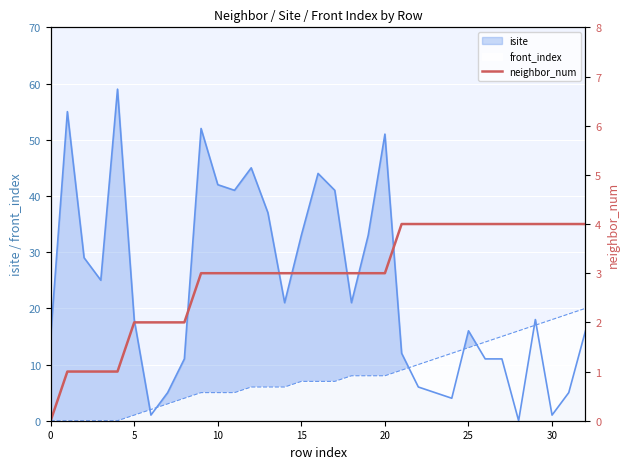

The value of front_index at 0 is 0. True or false?

True